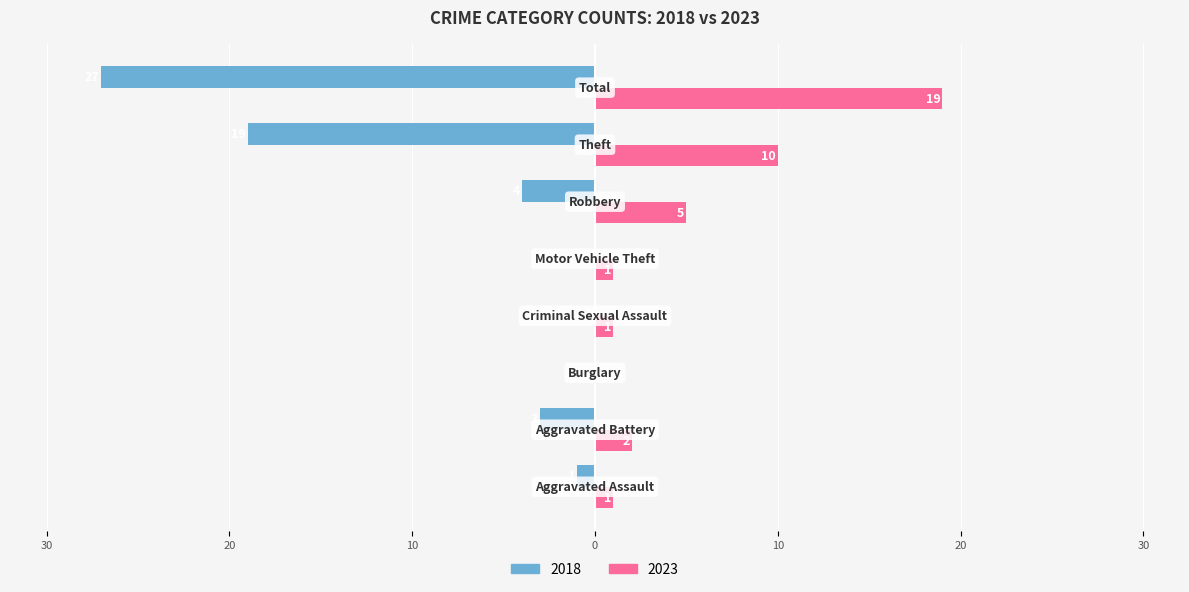

What are all the series names shown in the legend?

2018, 2023